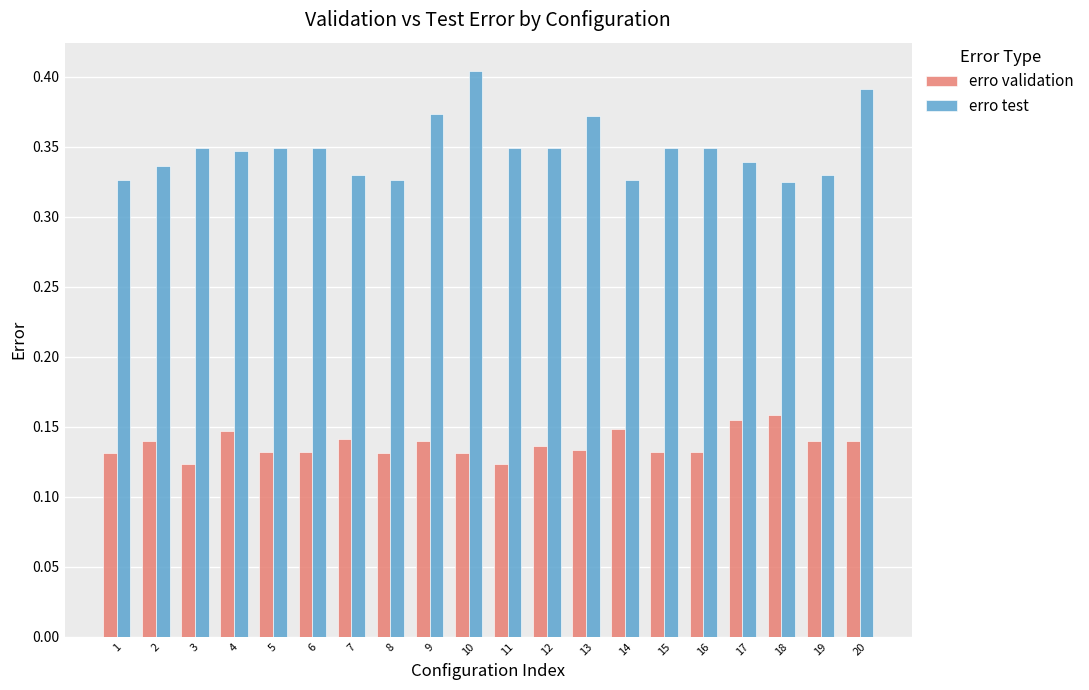

How many erro validation values are between 0 and 1?

20